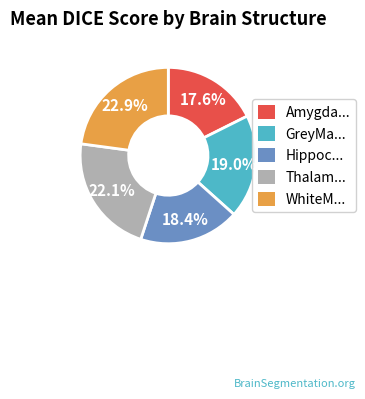

Does any single category account for the majority?

No